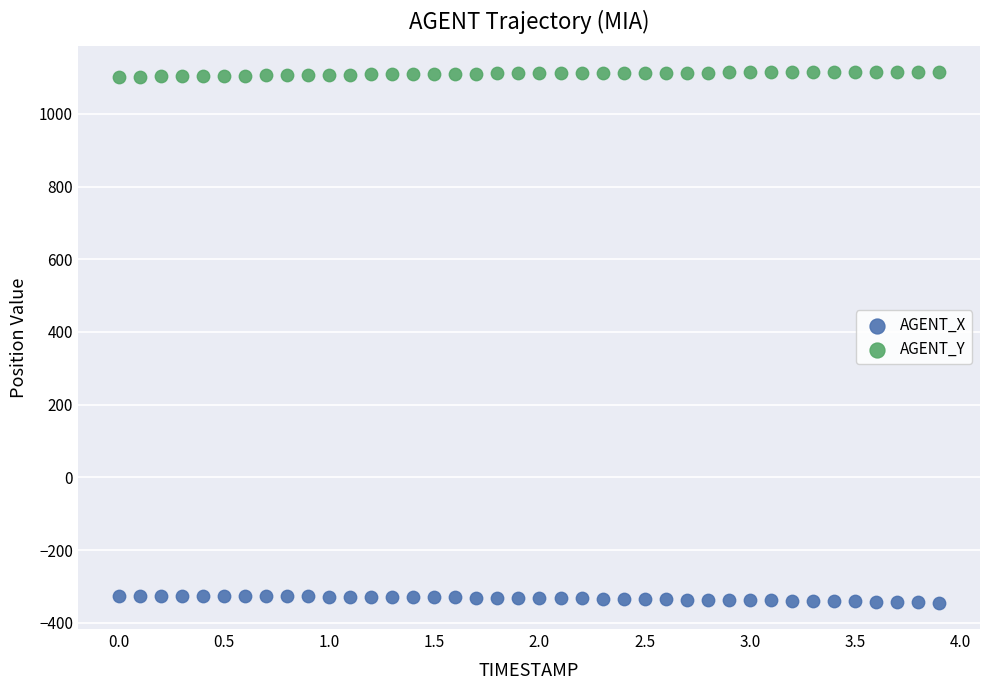

Which series reaches the maximum Y coordinate?

AGENT_Y